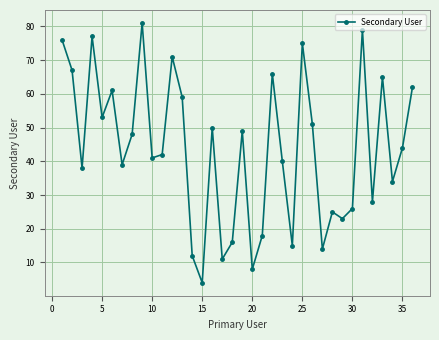

What is the sum of all values?

1568